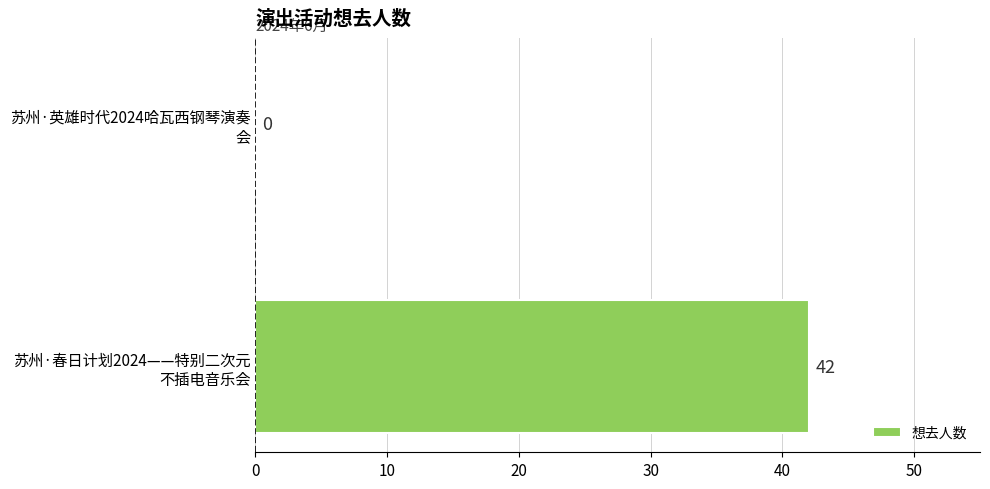

What is the greatest value displayed?

42